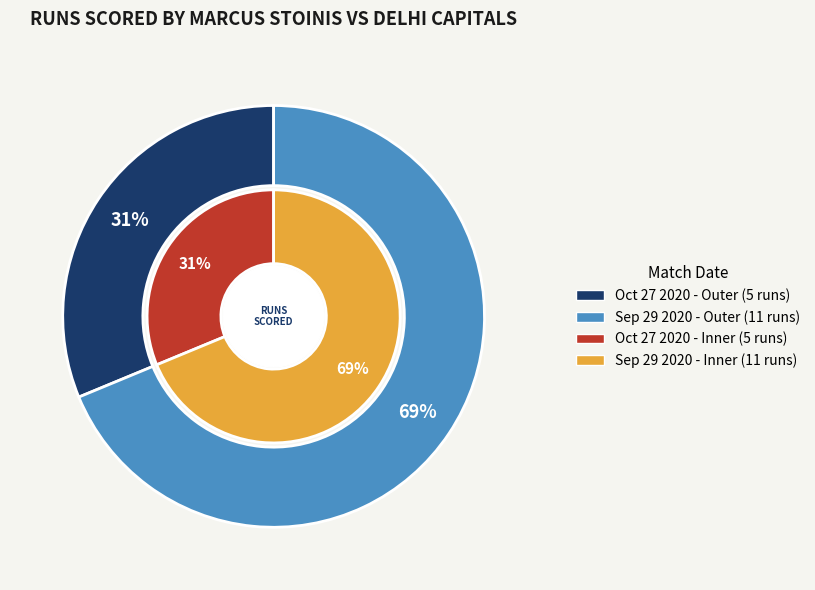

To the nearest percent, what is the combined percentage of Oct 27 2020 and Sep 29 2020?

100%